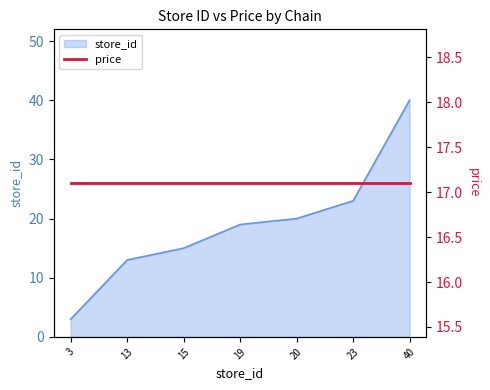

At which label is the value closest to 21?

20